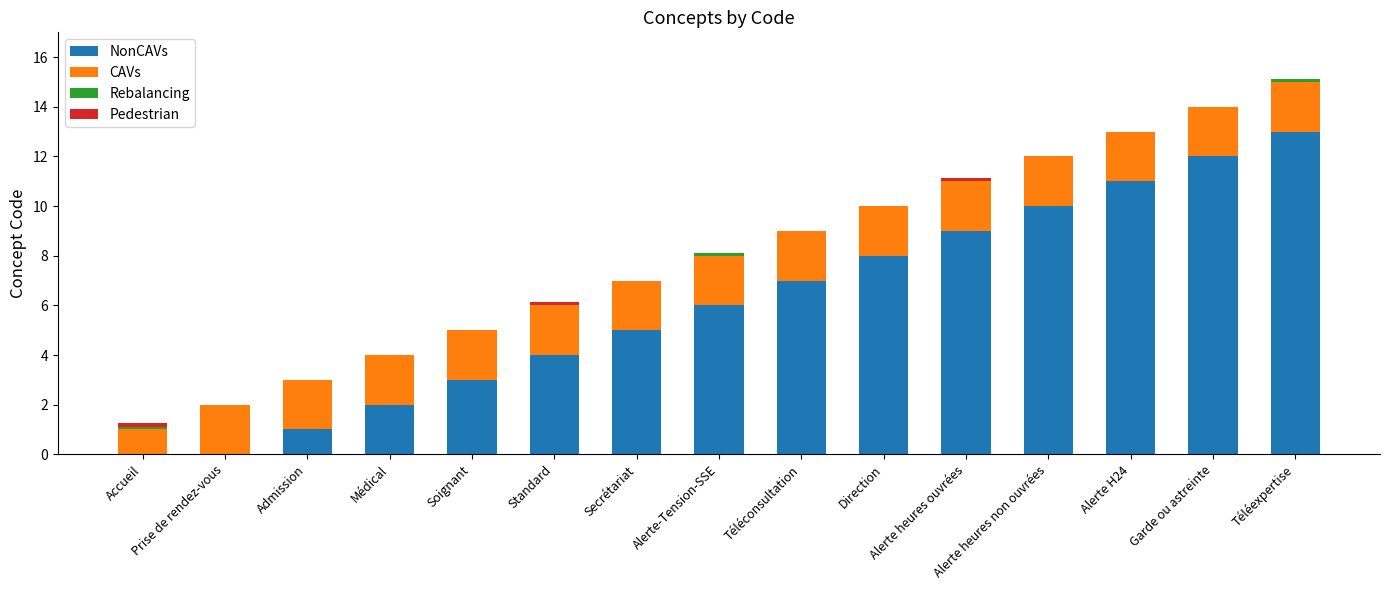

Are the bars horizontal?

No